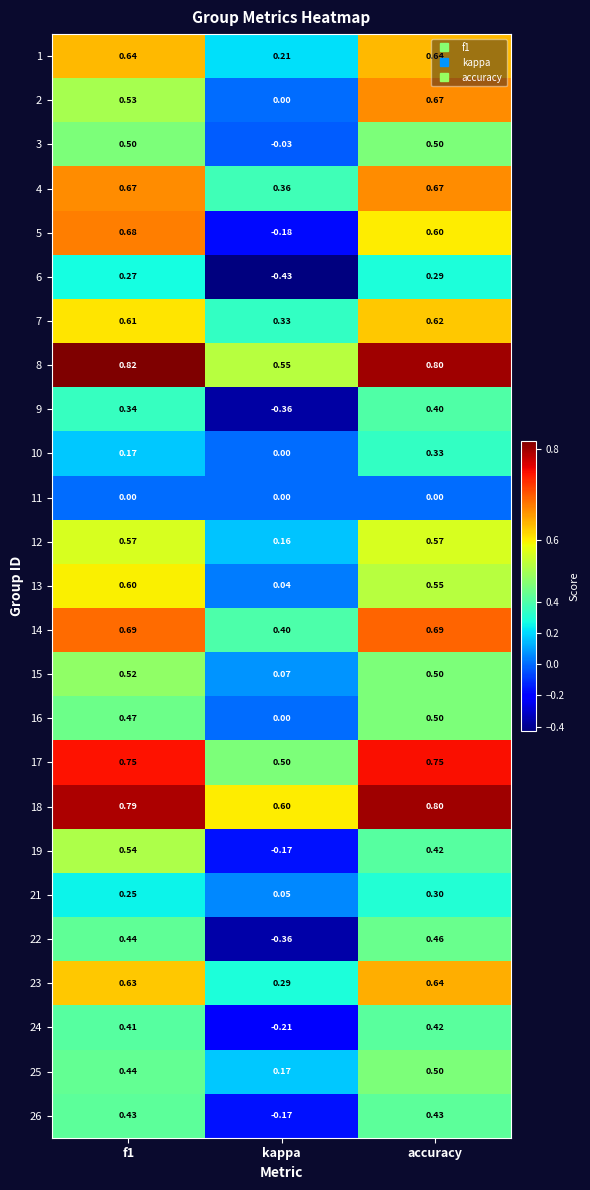

Which category has the highest value in the 23 series?

accuracy